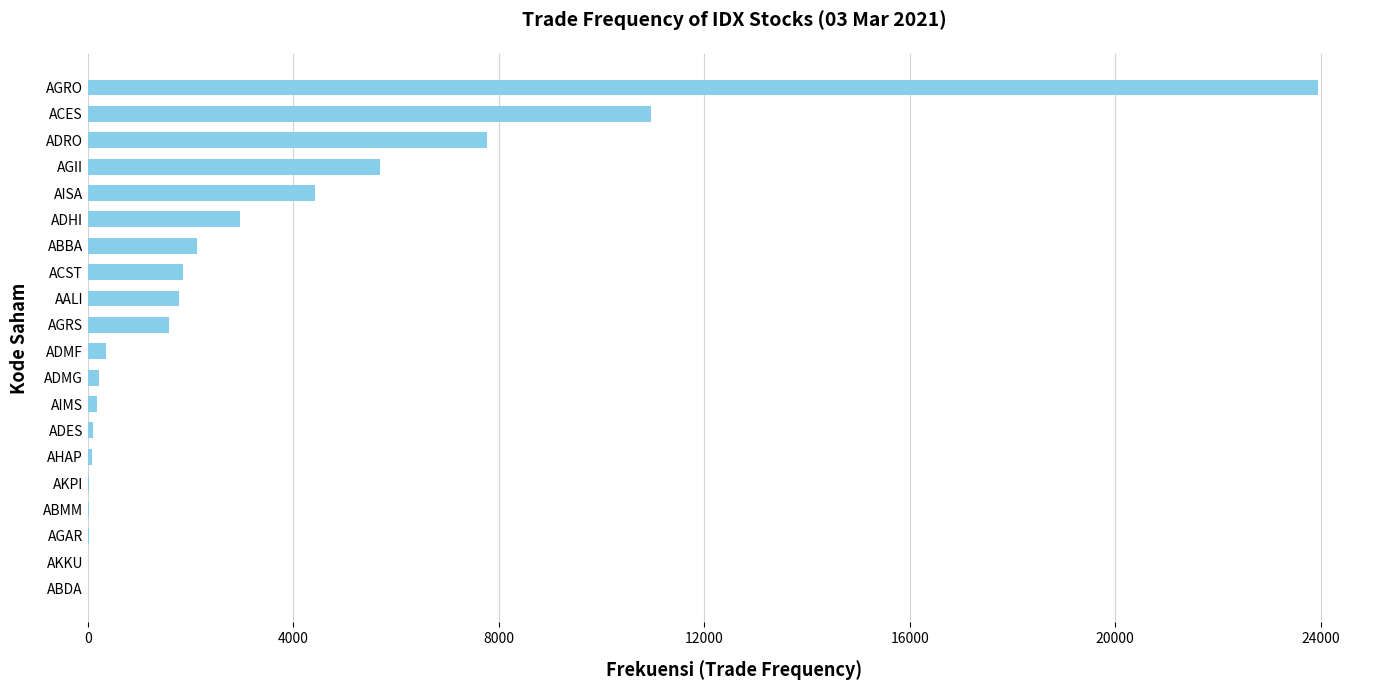

At which label is the value closest to 11979?

ACES